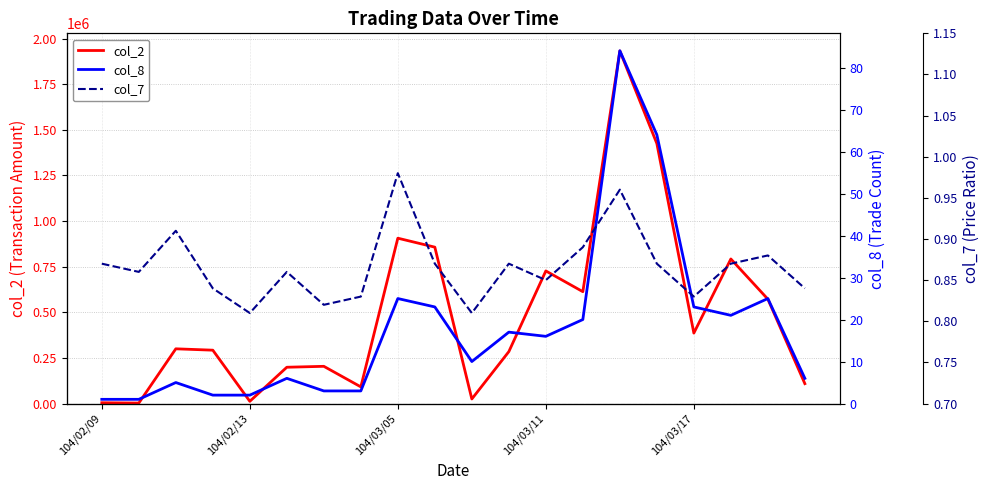

What is the spread (max minus min) of values at 19?

108879.2